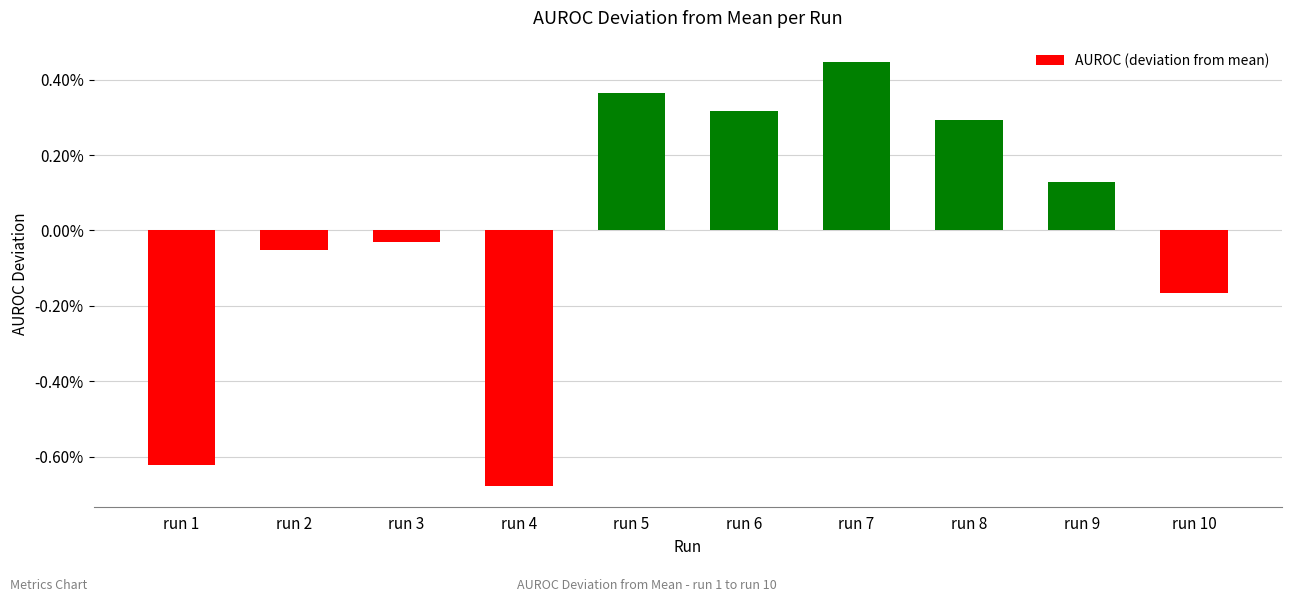

Are the bars horizontal?

No